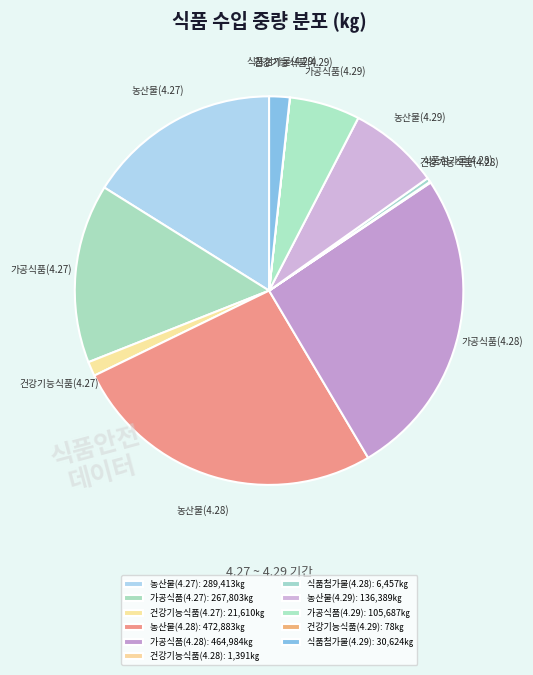

Is it true that 식품첨가물(4.28) is 9% of the pie?

False